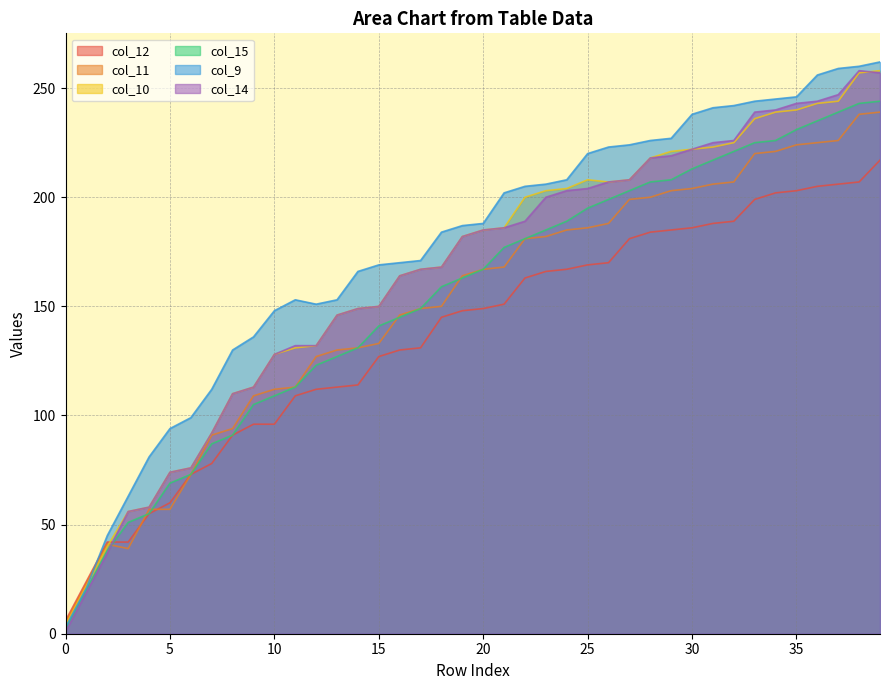

At which label does col_11 reach its peak?

39